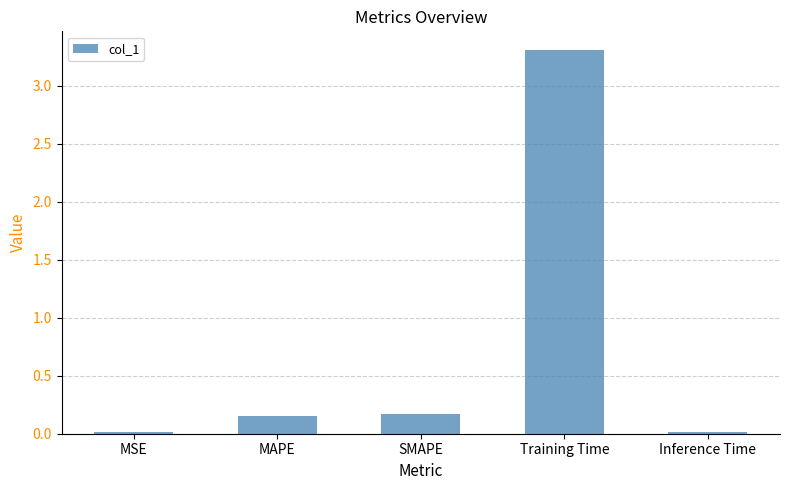

What is the label of the 1st bar from the left?

MSE